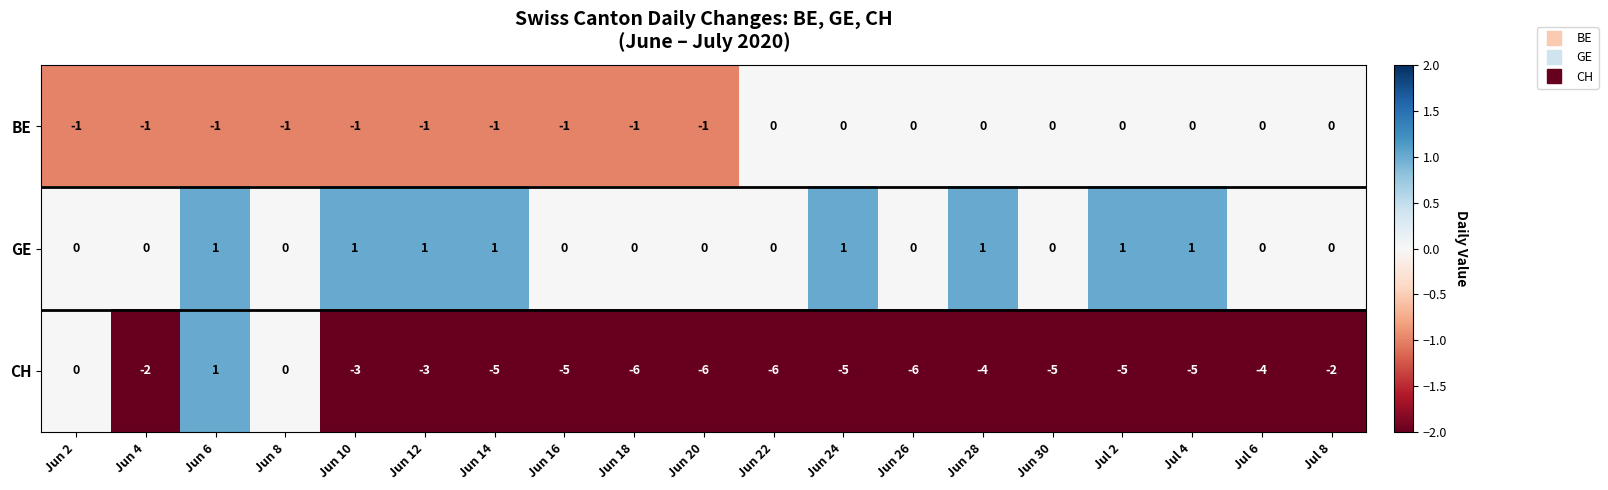

Which series has the largest total across all categories?

GE